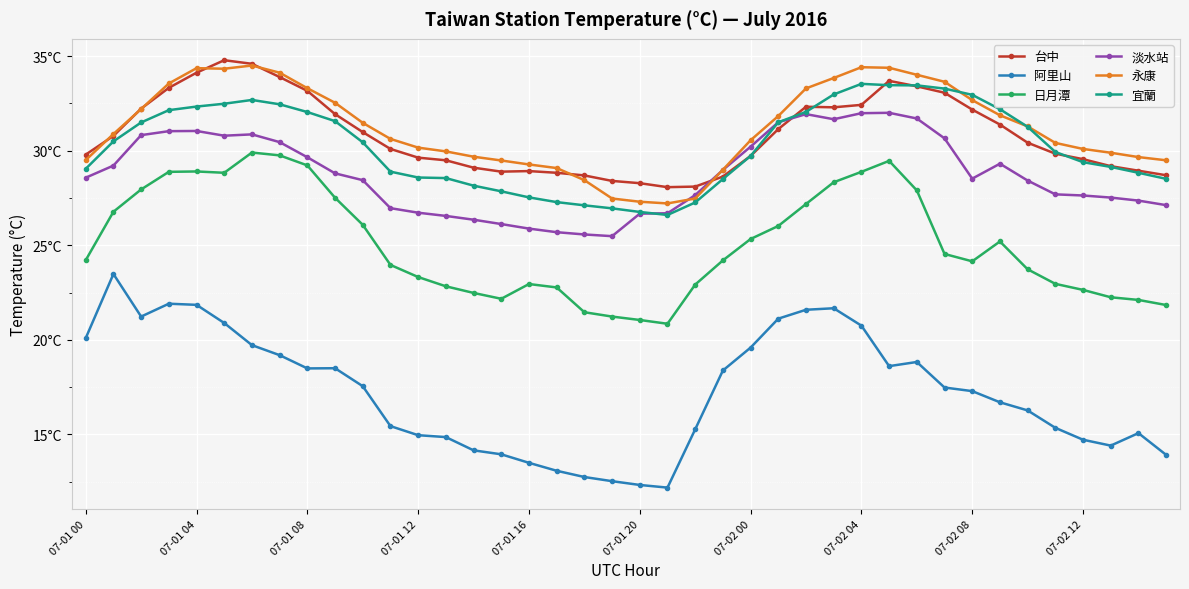

What is the lowest value of the 淡水站 series?

25.5